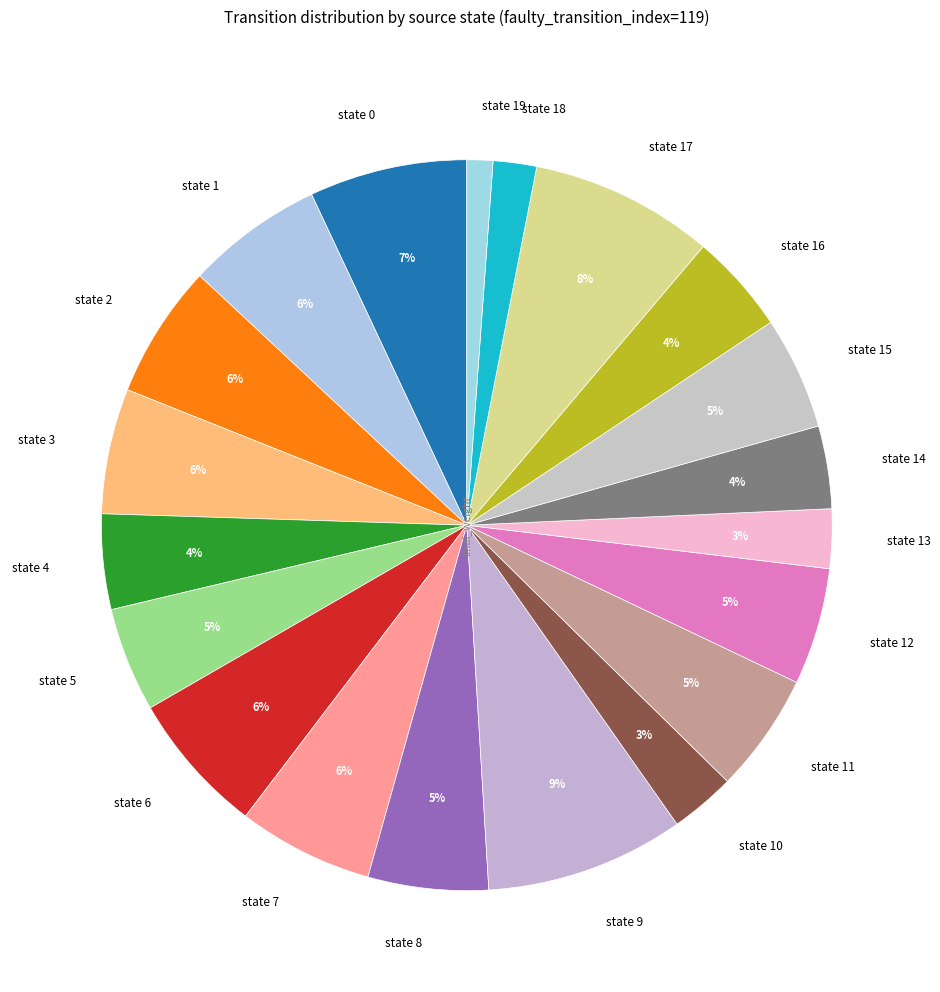

To the nearest percent, what is the combined percentage of state 8 and state 3?

11%